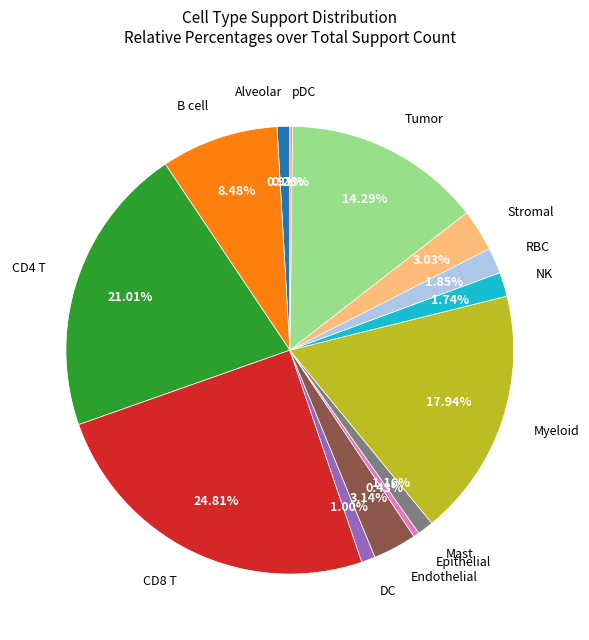

Is there a majority slice in this chart?

No